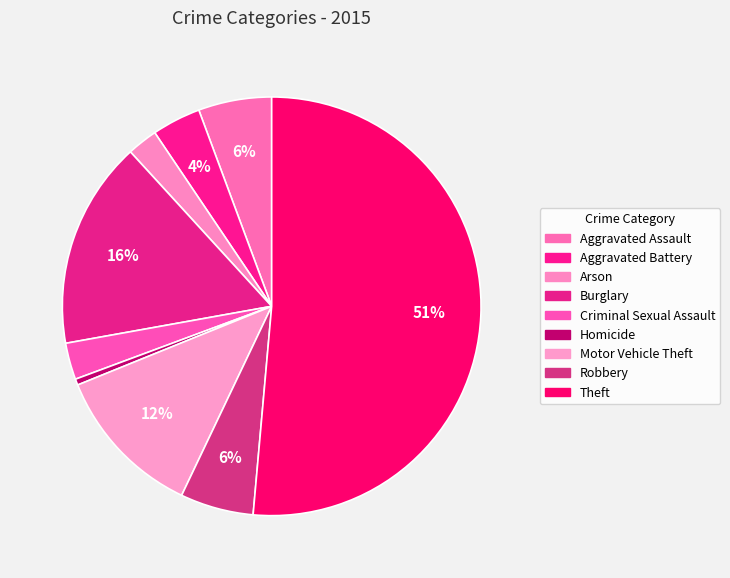

How many slices are in this pie chart?

9